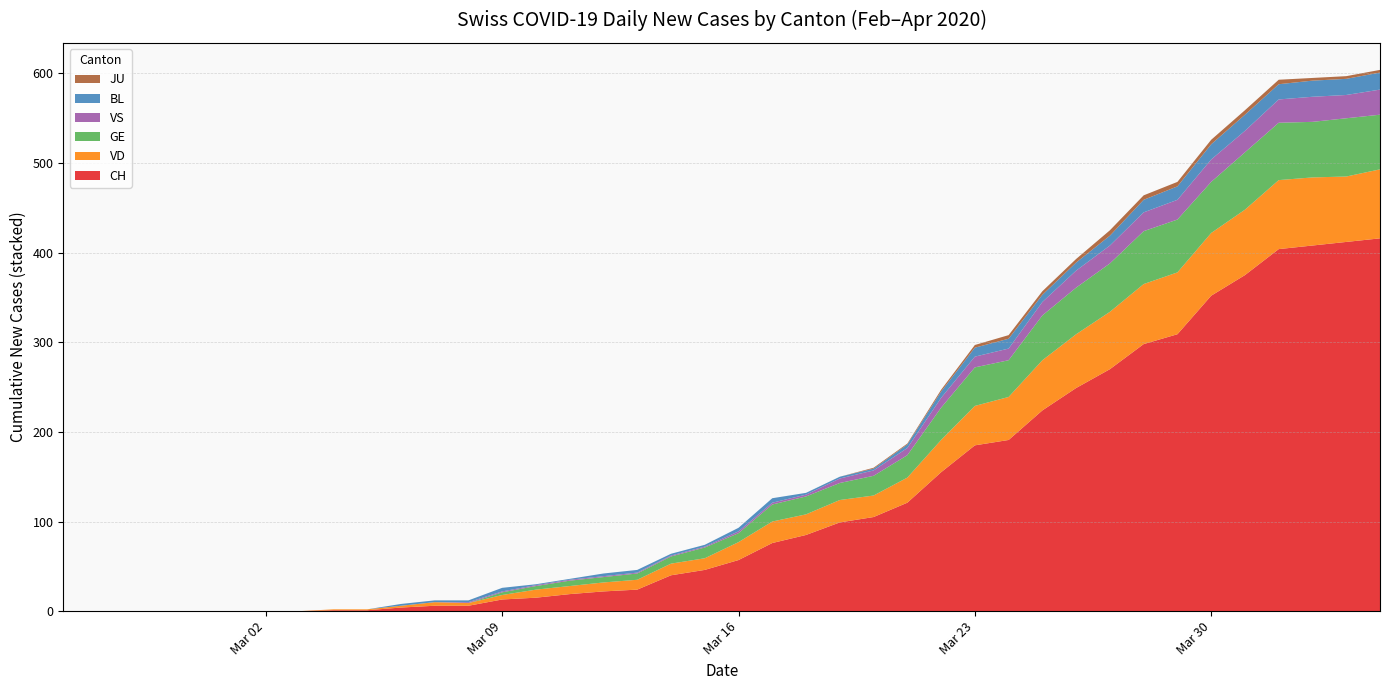

Reading left to right, transcribe all the data shown in this chart.

CH: 2020-02-25=0	2020-02-26=0	2020-02-27=0	2020-02-28=0	2020-02-29=0	2020-03-01=0	2020-03-02=0	2020-03-03=0	2020-03-04=1	2020-03-05=1	2020-03-06=4	2020-03-07=6	2020-03-08=6	2020-03-09=13	2020-03-10=15	2020-03-11=19	2020-03-12=22	2020-03-13=24	2020-03-14=40	2020-03-15=46	2020-03-16=57	2020-03-17=76	2020-03-18=85	2020-03-19=99	2020-03-20=105	2020-03-21=121	2020-03-22=155	2020-03-23=185	2020-03-24=191	2020-03-25=224	2020-03-26=249	2020-03-27=270	2020-03-28=298	2020-03-29=309	2020-03-30=352	2020-03-31=375	2020-04-01=404	2020-04-02=408	2020-04-03=412	2020-04-04=416
VD: 2020-02-25=0	2020-02-26=0	2020-02-27=0	2020-02-28=0	2020-02-29=0	2020-03-01=0	2020-03-02=0	2020-03-03=0	2020-03-04=1	2020-03-05=1	2020-03-06=2	2020-03-07=4	2020-03-08=3	2020-03-09=5	2020-03-10=9	2020-03-11=9	2020-03-12=10	2020-03-13=11	2020-03-14=13	2020-03-15=13	2020-03-16=20	2020-03-17=24	2020-03-18=23	2020-03-19=25	2020-03-20=24	2020-03-21=28	2020-03-22=36	2020-03-23=44	2020-03-24=48	2020-03-25=56	2020-03-26=60	2020-03-27=64	2020-03-28=67	2020-03-29=69	2020-03-30=70	2020-03-31=73	2020-04-01=77	2020-04-02=76	2020-04-03=73	2020-04-04=77
GE: 2020-02-25=0	2020-02-26=0	2020-02-27=0	2020-02-28=0	2020-02-29=0	2020-03-01=0	2020-03-02=0	2020-03-03=0	2020-03-04=0	2020-03-05=0	2020-03-06=0	2020-03-07=0	2020-03-08=0	2020-03-09=3	2020-03-10=4	2020-03-11=6	2020-03-12=6	2020-03-13=7	2020-03-14=8	2020-03-15=12	2020-03-16=10	2020-03-17=19	2020-03-18=20	2020-03-19=19	2020-03-20=22	2020-03-21=25	2020-03-22=36	2020-03-23=43	2020-03-24=41	2020-03-25=50	2020-03-26=52	2020-03-27=54	2020-03-28=59	2020-03-29=59	2020-03-30=57	2020-03-31=64	2020-04-01=64	2020-04-02=62	2020-04-03=65	2020-04-04=61
VS: 2020-02-25=0	2020-02-26=0	2020-02-27=0	2020-02-28=0	2020-02-29=0	2020-03-01=0	2020-03-02=0	2020-03-03=0	2020-03-04=0	2020-03-05=0	2020-03-06=0	2020-03-07=0	2020-03-08=1	2020-03-09=1	2020-03-10=1	2020-03-11=1	2020-03-12=1	2020-03-13=1	2020-03-14=1	2020-03-15=1	2020-03-16=2	2020-03-17=2	2020-03-18=2	2020-03-19=5	2020-03-20=6	2020-03-21=8	2020-03-22=11	2020-03-23=12	2020-03-24=13	2020-03-25=15	2020-03-26=19	2020-03-27=20	2020-03-28=21	2020-03-29=22	2020-03-30=25	2020-03-31=24	2020-04-01=26	2020-04-02=28	2020-04-03=26	2020-04-04=28
BL: 2020-02-25=0	2020-02-26=0	2020-02-27=0	2020-02-28=0	2020-02-29=0	2020-03-01=0	2020-03-02=0	2020-03-03=0	2020-03-04=0	2020-03-05=0	2020-03-06=2	2020-03-07=2	2020-03-08=2	2020-03-09=4	2020-03-10=1	2020-03-11=1	2020-03-12=3	2020-03-13=3	2020-03-14=2	2020-03-15=2	2020-03-16=4	2020-03-17=5	2020-03-18=2	2020-03-19=2	2020-03-20=2	2020-03-21=4	2020-03-22=7	2020-03-23=10	2020-03-24=11	2020-03-25=8	2020-03-26=9	2020-03-27=11	2020-03-28=14	2020-03-29=15	2020-03-30=17	2020-03-31=18	2020-04-01=17	2020-04-02=18	2020-04-03=18	2020-04-04=19
JU: 2020-02-25=0	2020-02-26=0	2020-02-27=0	2020-02-28=0	2020-02-29=0	2020-03-01=0	2020-03-02=0	2020-03-03=0	2020-03-04=0	2020-03-05=0	2020-03-06=0	2020-03-07=0	2020-03-08=0	2020-03-09=0	2020-03-10=0	2020-03-11=0	2020-03-12=0	2020-03-13=0	2020-03-14=0	2020-03-15=0	2020-03-16=0	2020-03-17=0	2020-03-18=0	2020-03-19=0	2020-03-20=1	2020-03-21=1	2020-03-22=2	2020-03-23=3	2020-03-24=4	2020-03-25=4	2020-03-26=4	2020-03-27=6	2020-03-28=5	2020-03-29=5	2020-03-30=5	2020-03-31=5	2020-04-01=5	2020-04-02=3	2020-04-03=3	2020-04-04=3